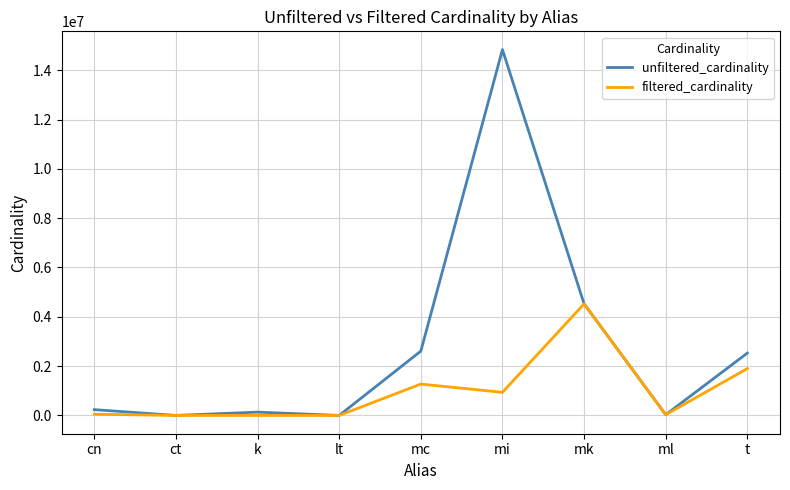

What is the spread (max minus min) of values at lt?

16